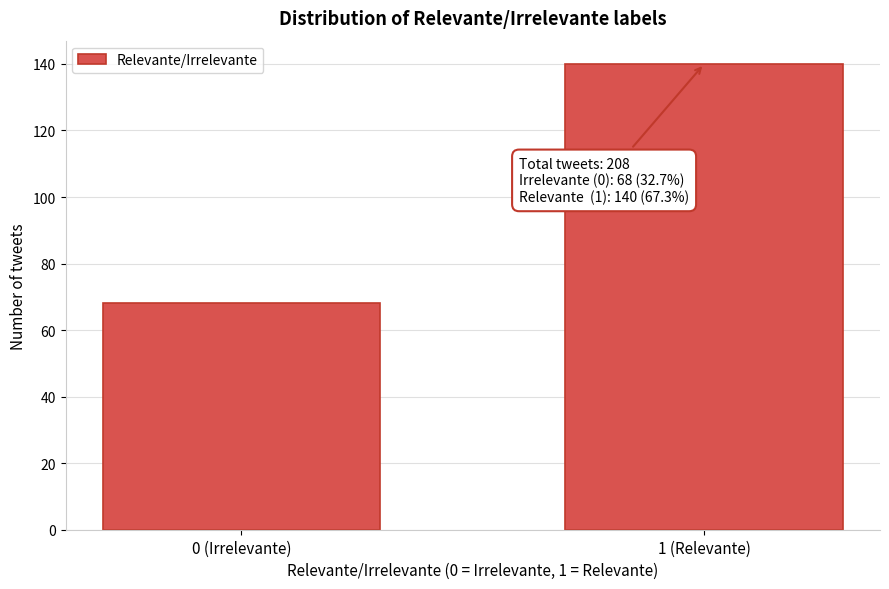

Reading left to right, transcribe all the data shown in this chart.

68	140